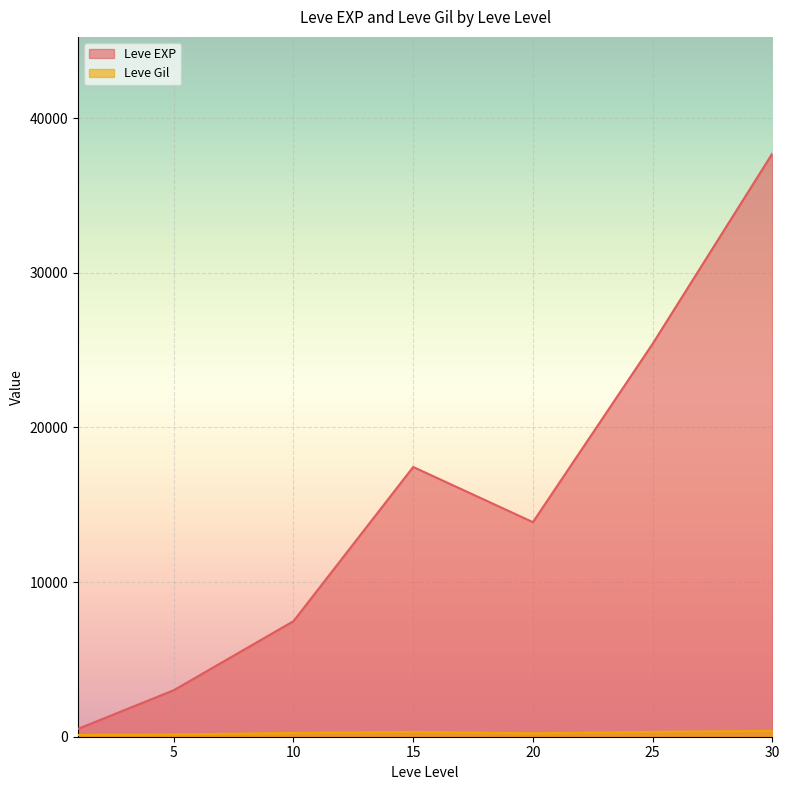

Rank the series at 30 from highest to lowest value.

Leve EXP, Leve Gil